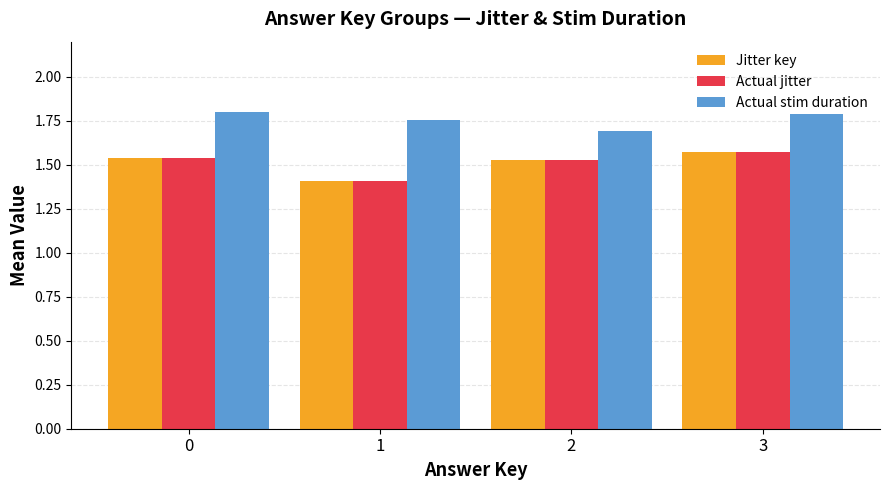

The value of Actual stim duration at 2 is 1.7. True or false?

True